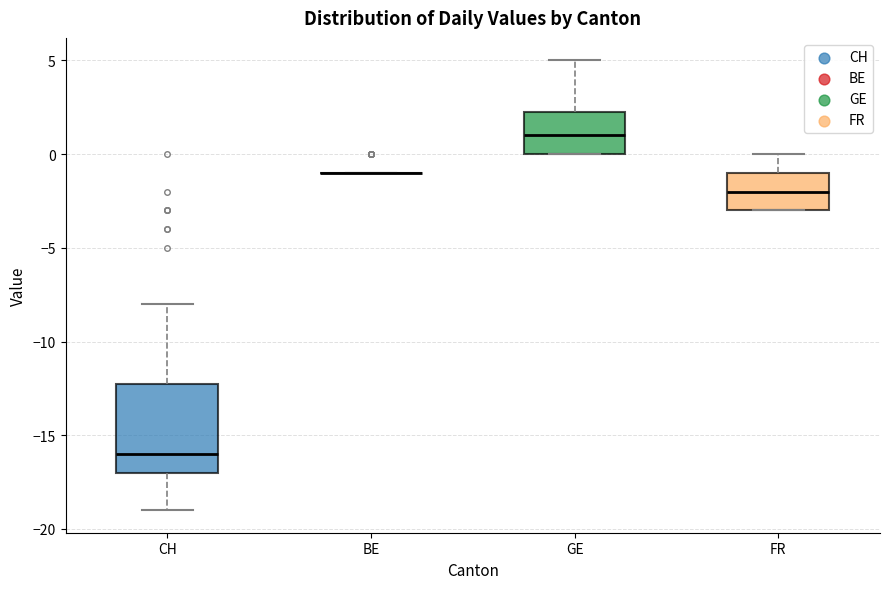

Reading left to right, read every box against the y-axis: the position of its median line, the range the box covers, and the ends of its whiskers. The values are not printed on the chart, so give them approximately, as read against the axis.

CH: median -16.0, box -17.0 to -12.0, whiskers -19.0 to -8.0
BE: box collapsed to a line at -1.0, whiskers -1.0 to -1.0
GE: median 1.0, box 0.0 to 2.5, whiskers 0.0 to 5.0
FR: median -2.0, box -3.0 to -1.0, whiskers -3.0 to 0.0